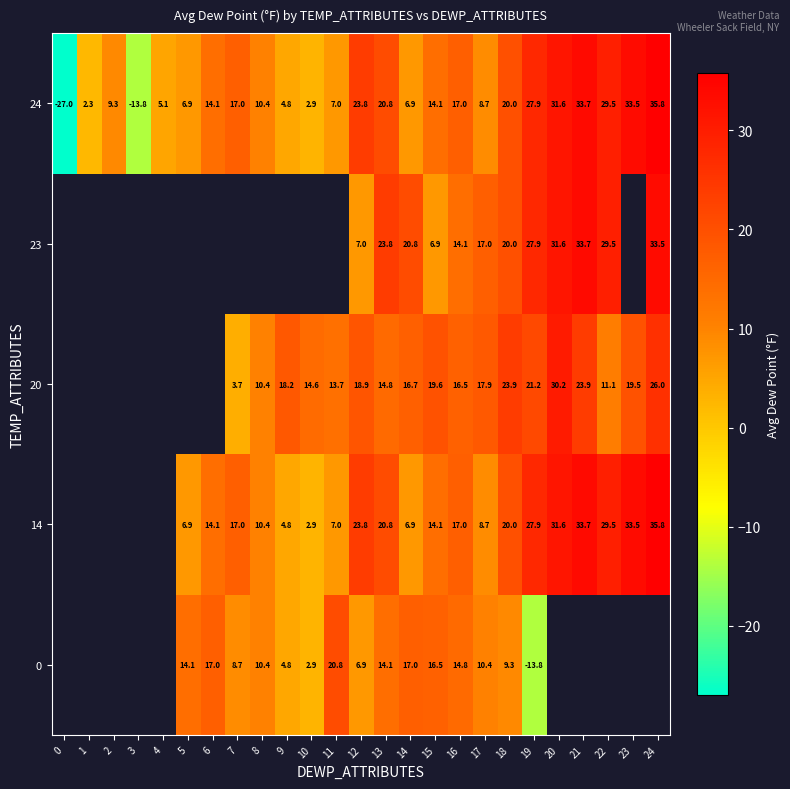

Is it true that 24 equals 31.6 at 20?

True